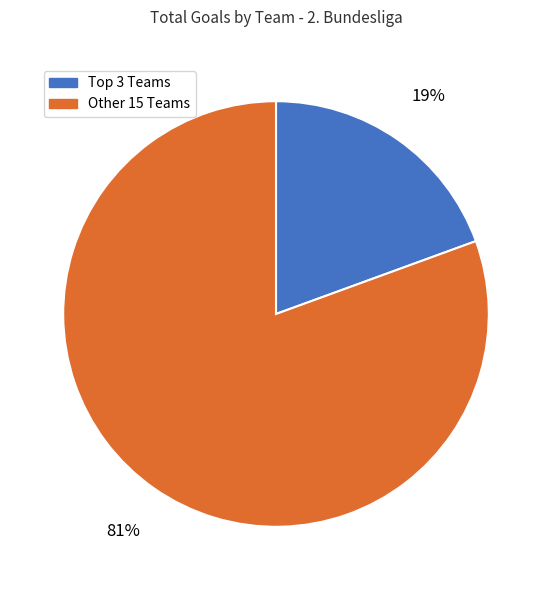

What is the smallest slice in the pie chart?

Top 3 Teams